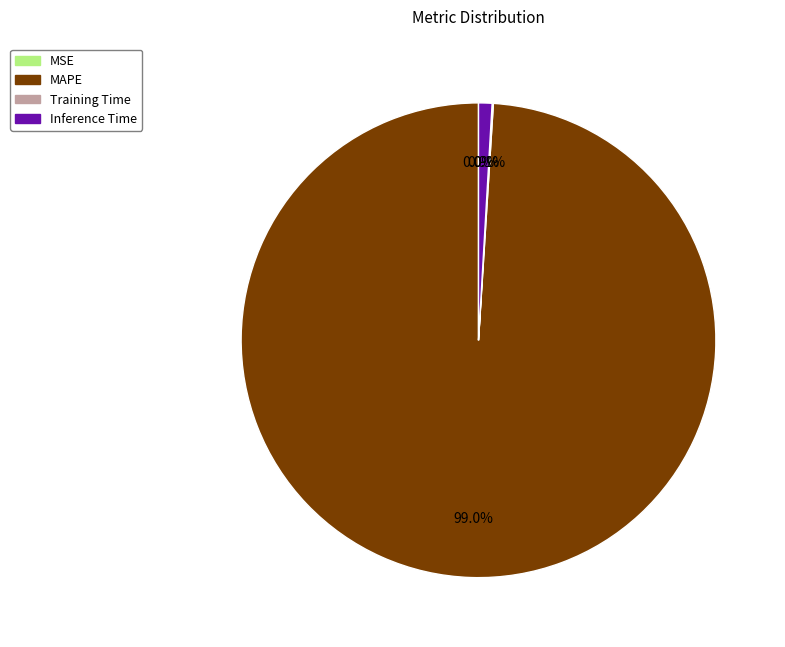

Which category has the biggest portion of the pie?

MAPE